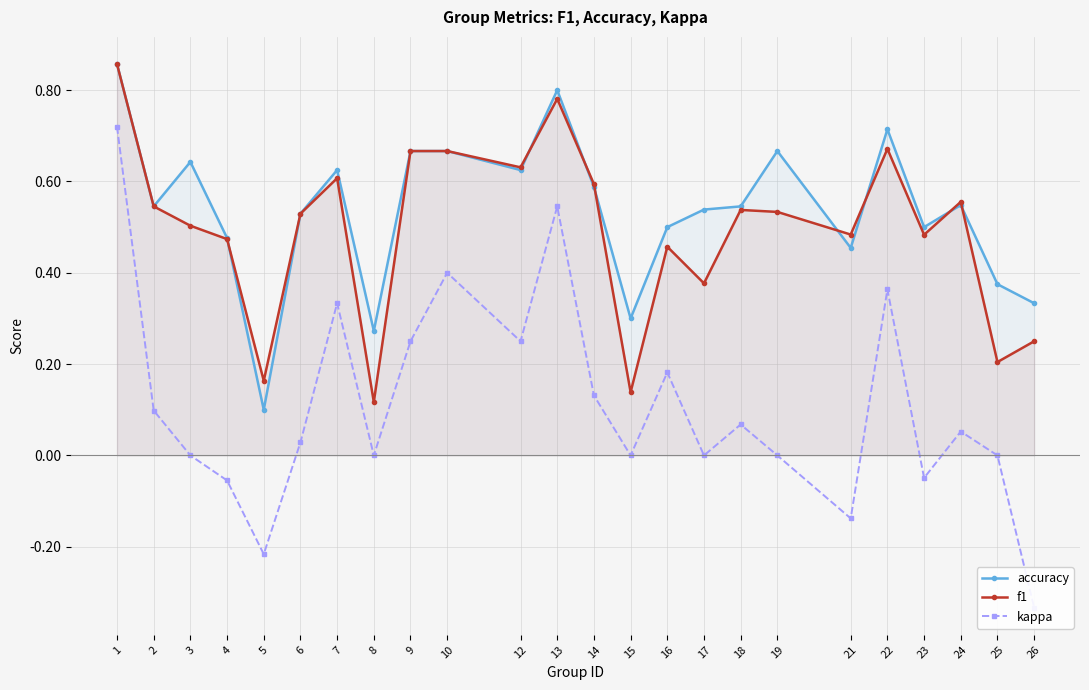

Read the accuracy value at 17.

0.5